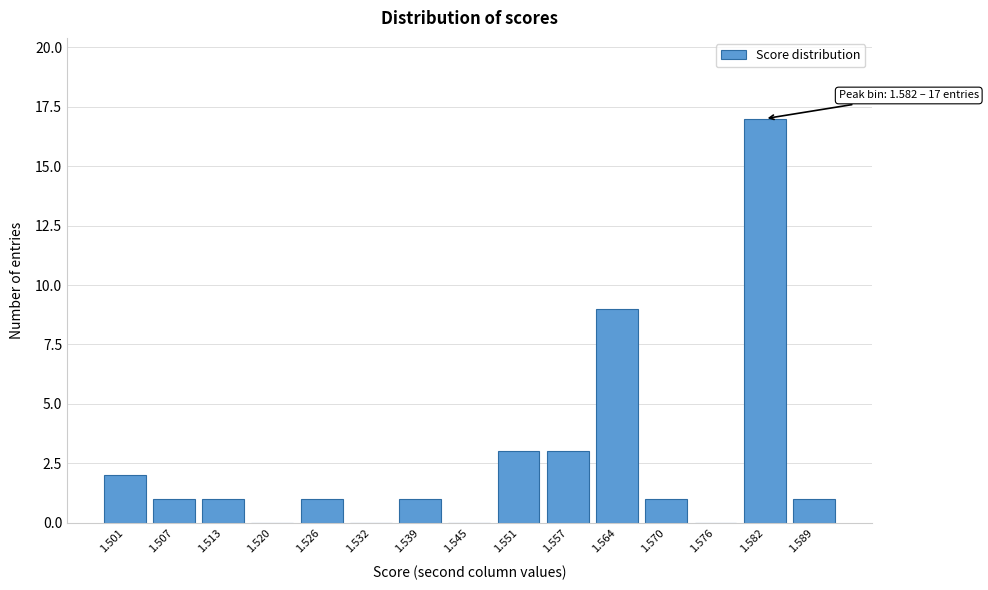

Reading right to left, what are all the values shown in this chart?

1.589=1	1.582=17	1.576=0	1.570=1	1.564=9	1.557=3	1.551=3	1.545=0	1.539=1	1.532=0	1.526=1	1.520=0	1.513=1	1.507=1	1.501=2